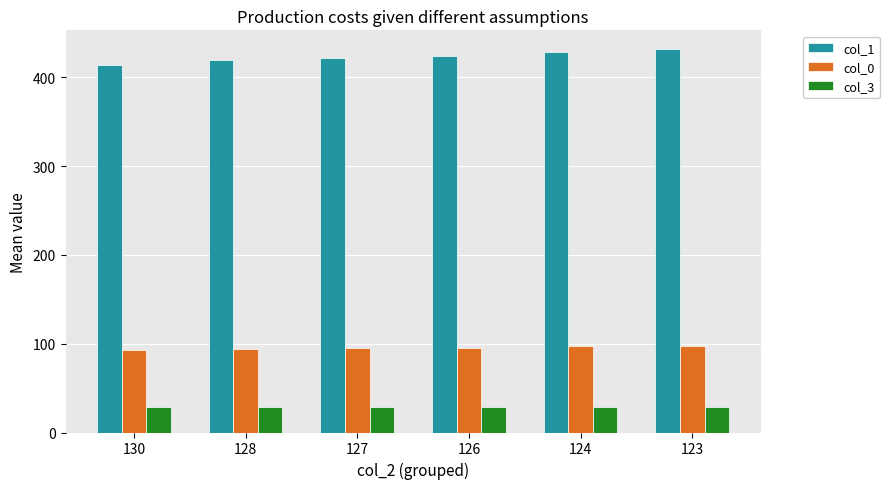

What is the greatest value displayed?

431.3